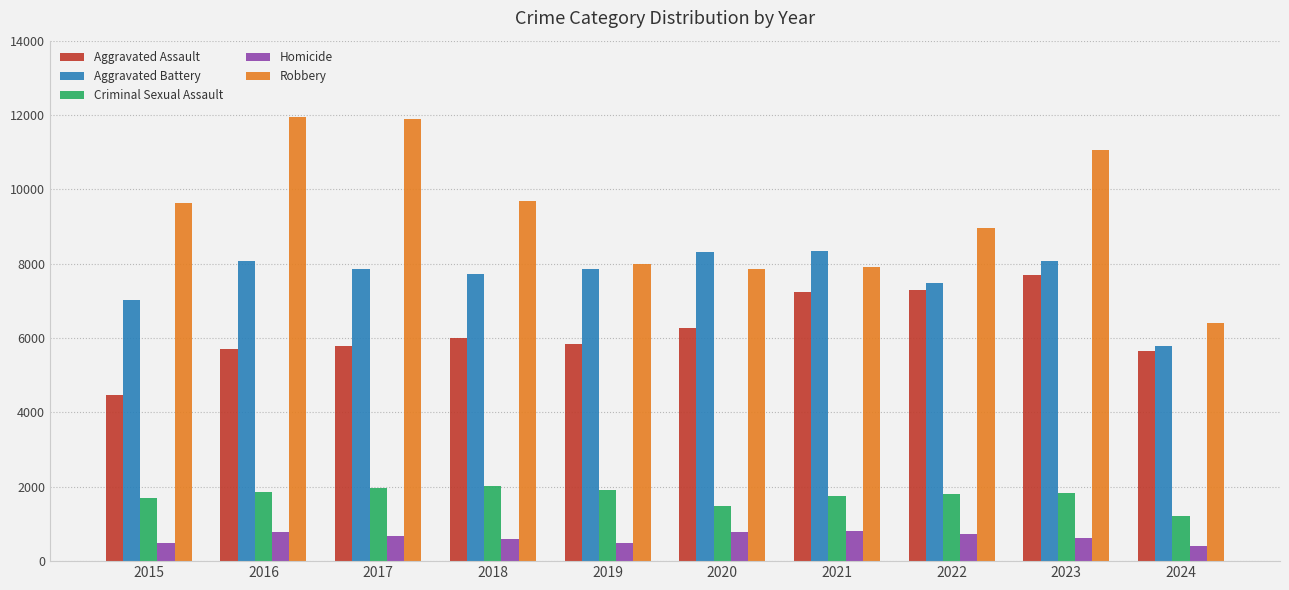

What is the highest value of the Robbery series?

11960